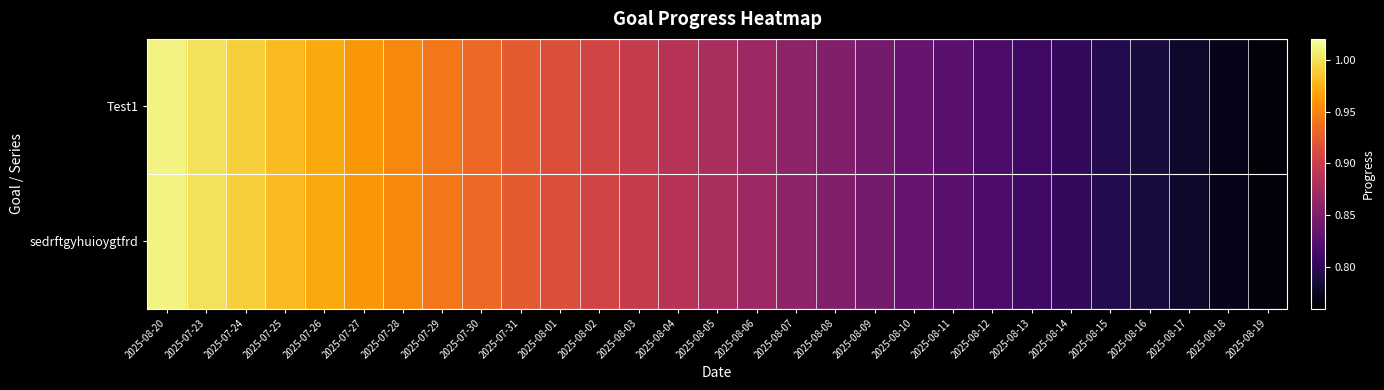

Which category has the lowest value across all series?

2025-08-19